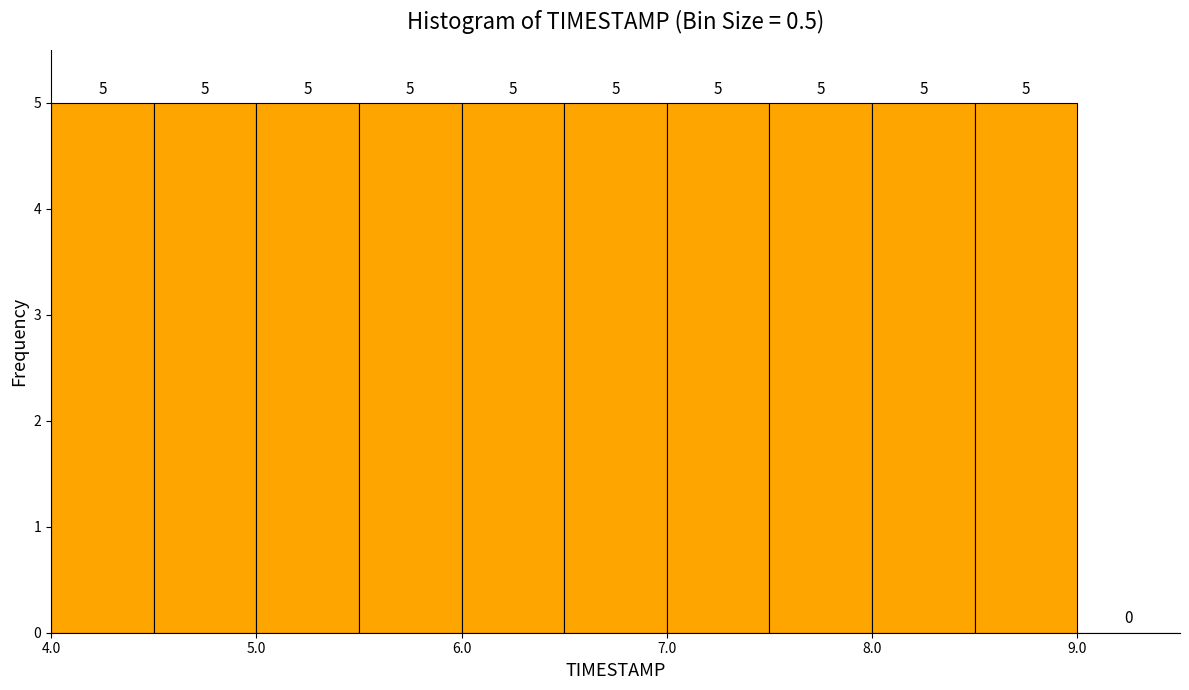

How tall is the bar that spans 5.5 to 6.0 on the x-axis?

5